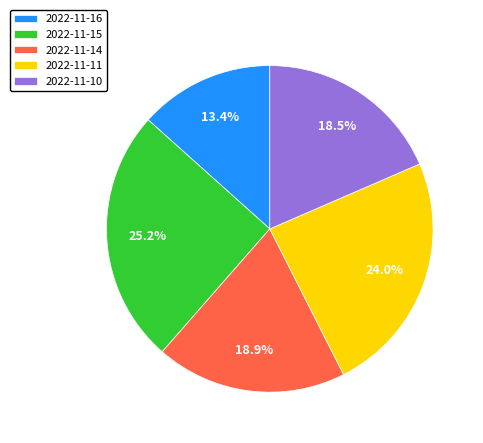

How many slices are in this pie chart?

5